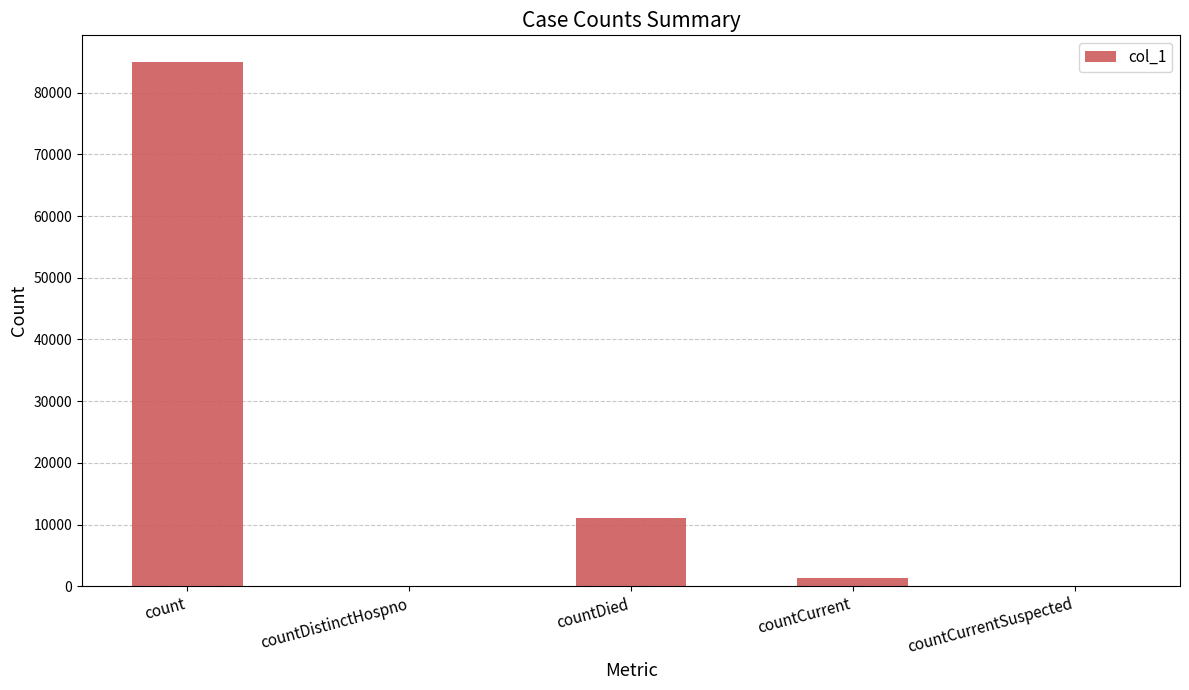

Between countCurrentSuspected and count, which is larger?

count